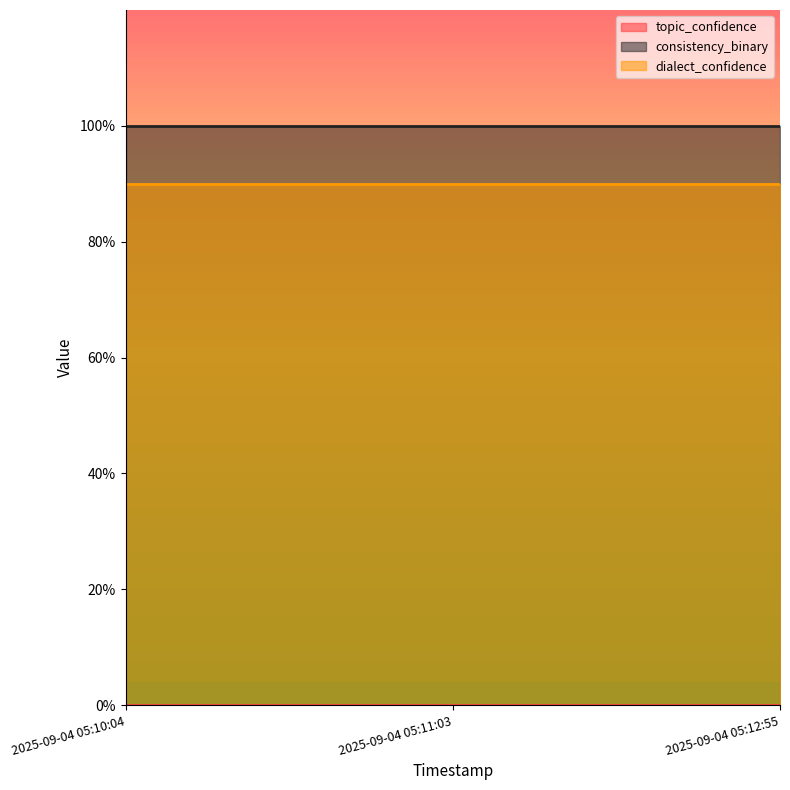

Reading left to right, what are all the values shown in this chart?

topic_confidence: 2025-09-04 05:10:04=0.0	2025-09-04 05:11:03=0.0	2025-09-04 05:12:55=0.0
consistency_binary: 2025-09-04 05:10:04=1.0	2025-09-04 05:11:03=1.0	2025-09-04 05:12:55=1.0
dialect_confidence: 2025-09-04 05:10:04=0.9	2025-09-04 05:11:03=0.9	2025-09-04 05:12:55=0.9